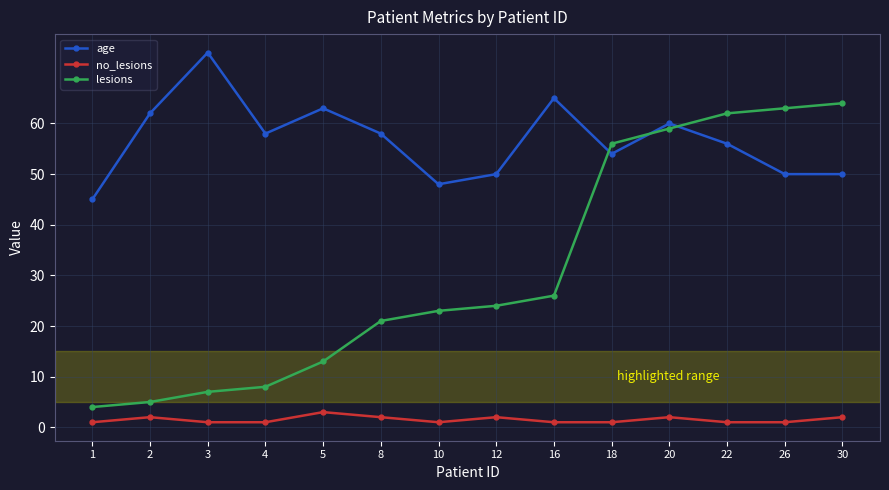

The value of no_lesions at 16 is 1. True or false?

True